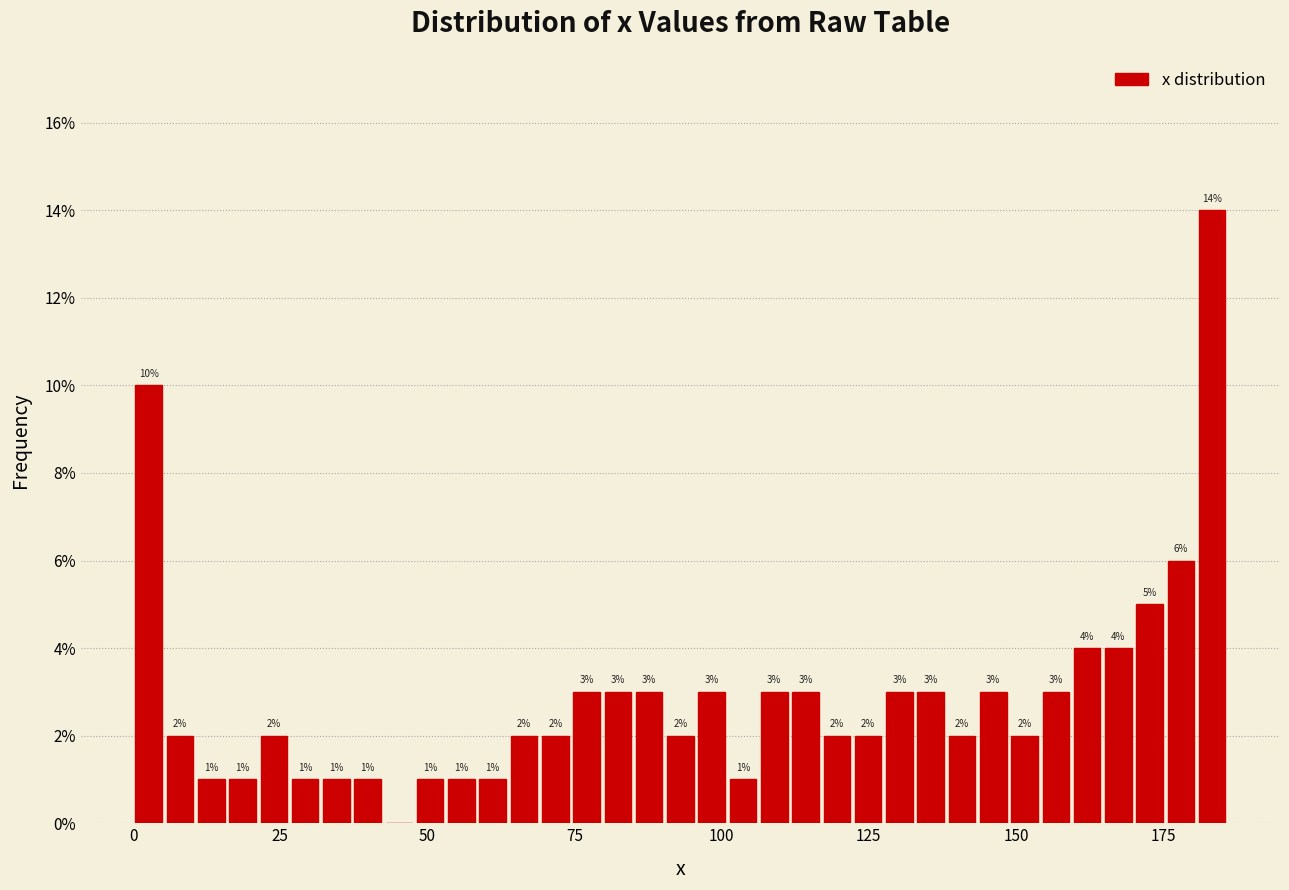

Around what value on the x-axis is the tallest bar? Give the approximate position of its centre, as read against the axis.

185